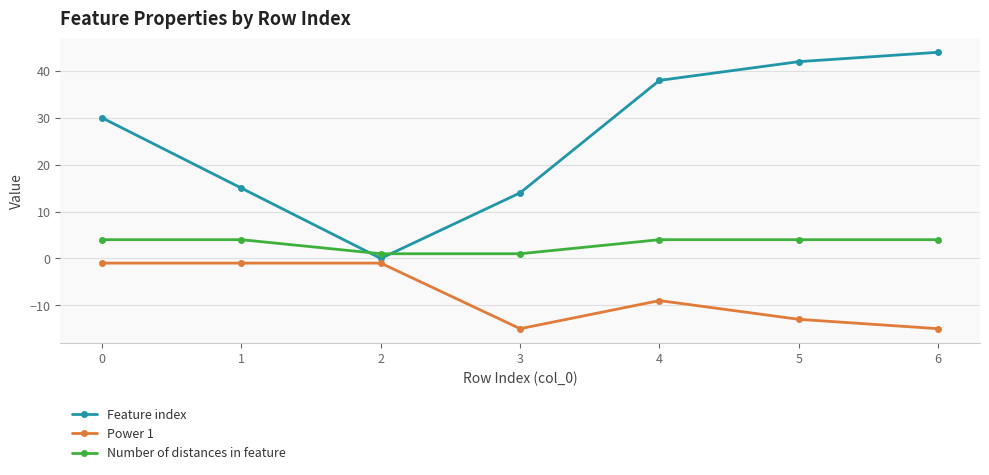

True or false: Number of distances in feature has more than 2 points higher than both neighbors.

False